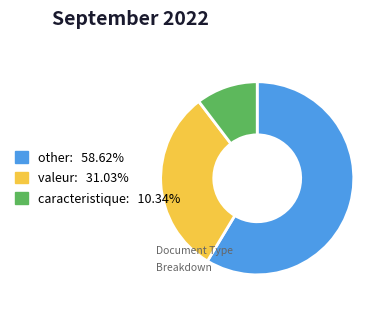

Is there any slice that represents more than half of the pie?

Yes